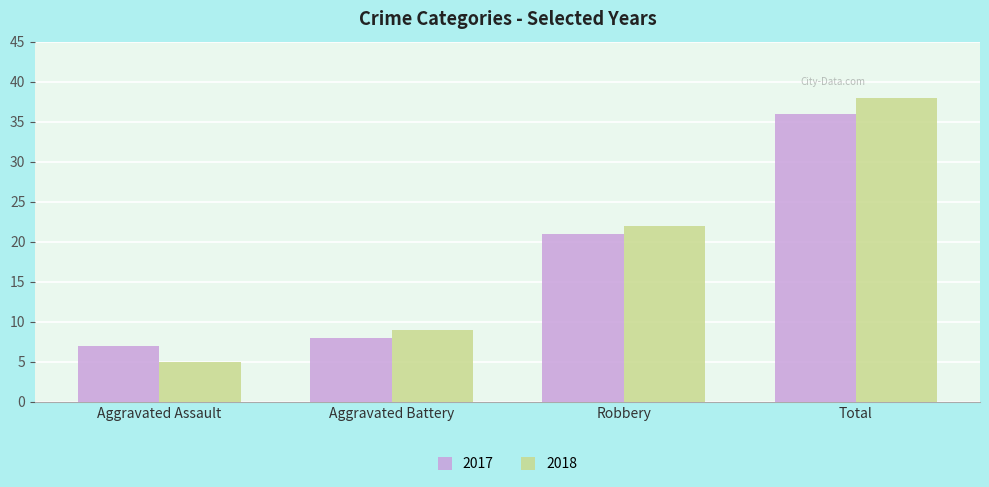

What is the difference between the 2017 values at Aggravated Battery and Robbery?

13